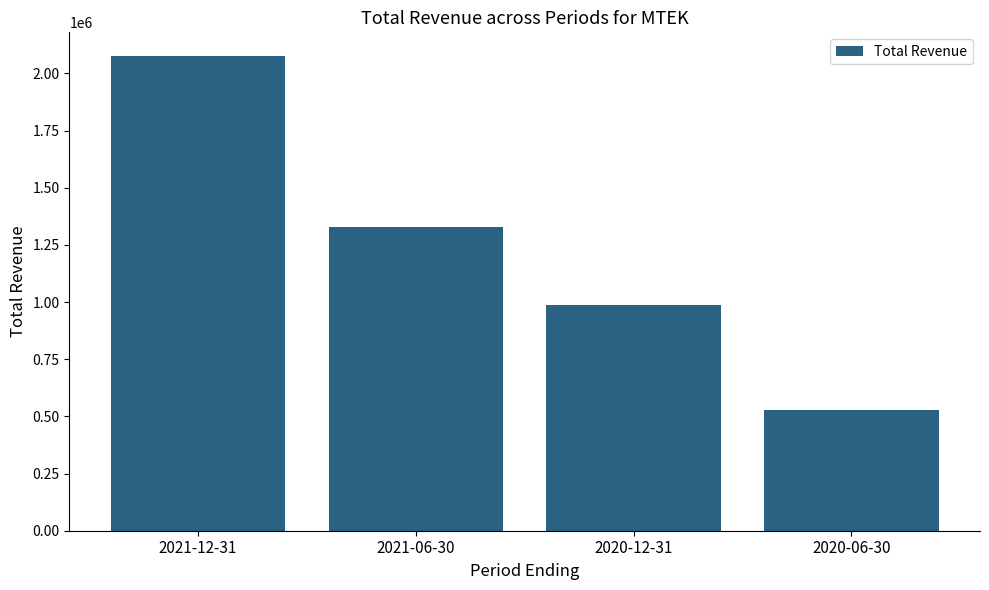

Is it true that the value at 2021-06-30 is 1850433?

False